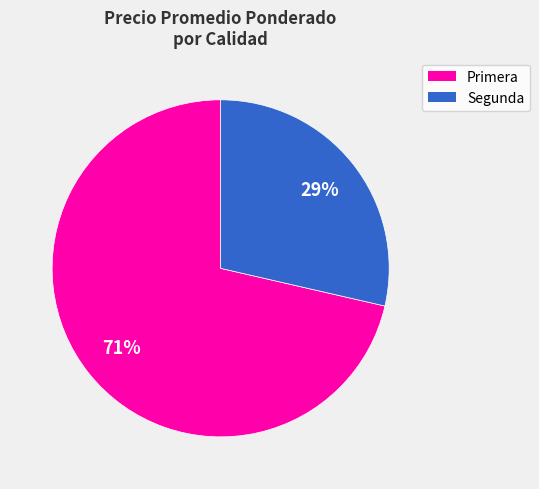

What is the ratio of the value at Segunda to the value at Primera?

0.4